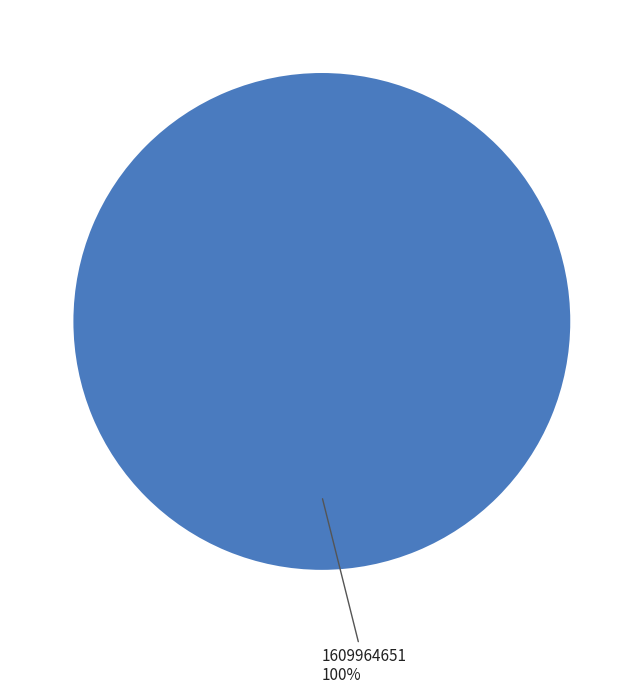

Is there any slice that represents more than half of the pie?

Yes